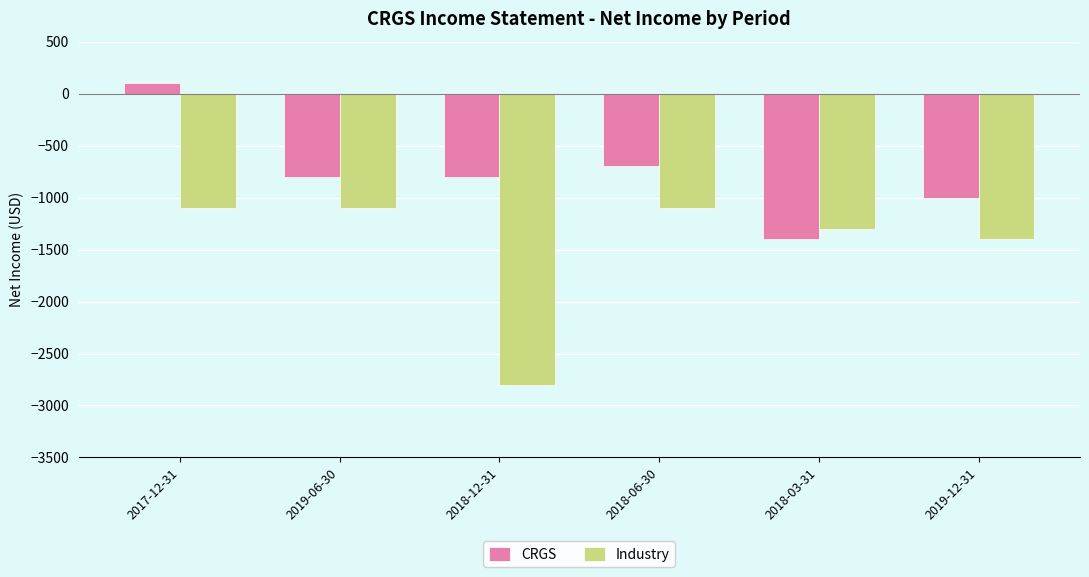

What are all the series names shown in the legend?

CRGS, Industry